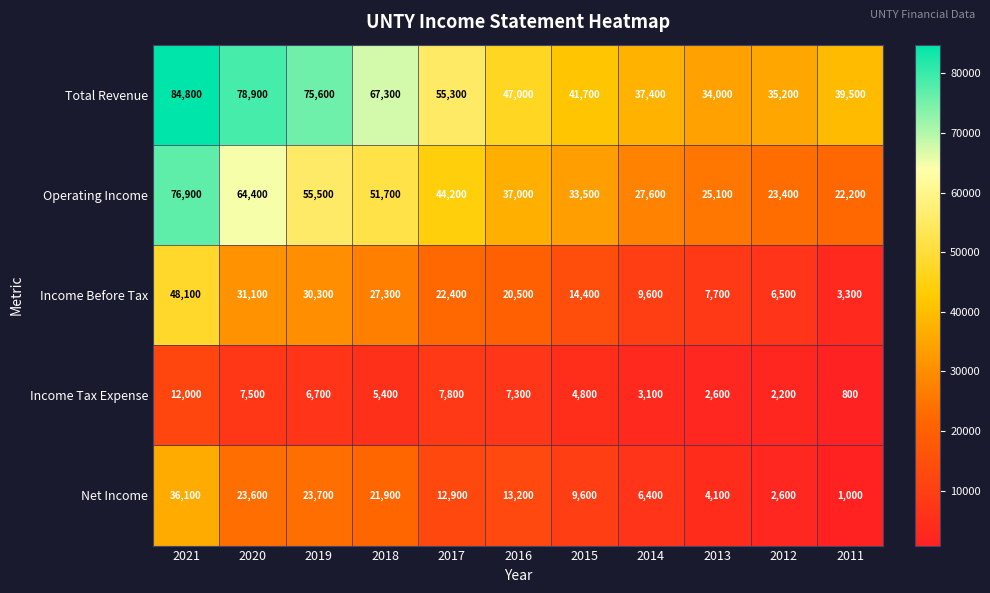

List the series in order of their peak value, lowest first.

Income Tax Expense, Net Income, Income Before Tax, Operating Income, Total Revenue